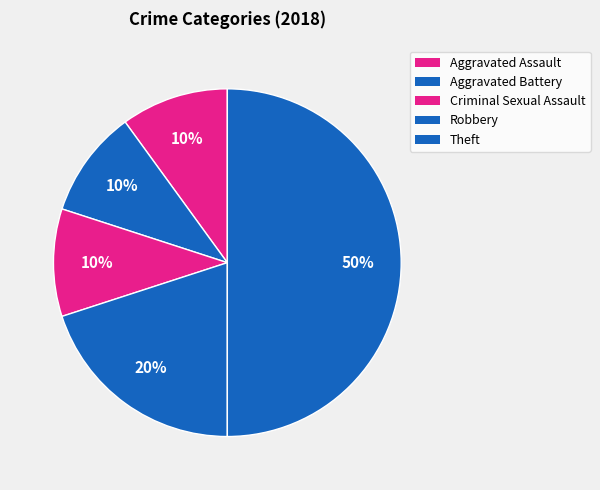

What is the ratio of the value at Robbery to the value at Theft?

0.4